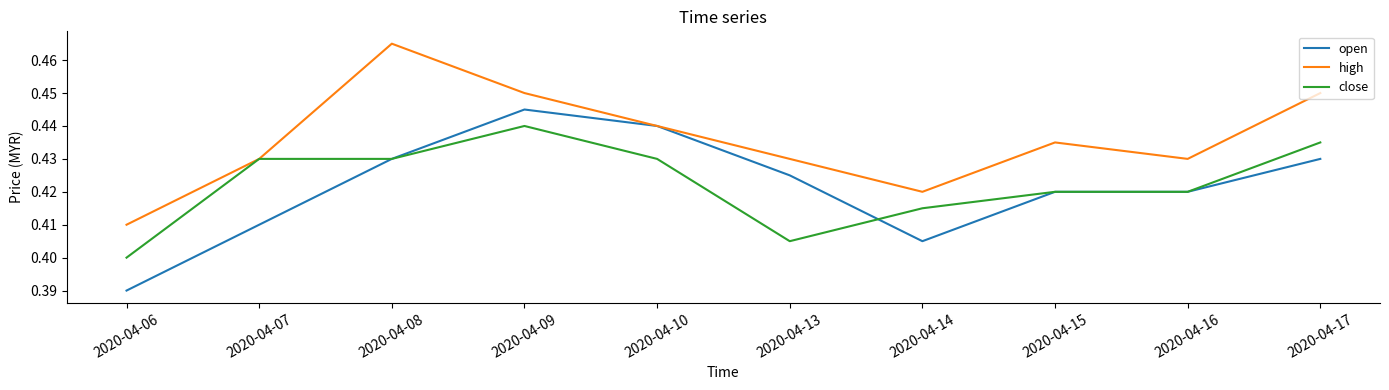

Is the value of open at 2020-04-16 greater than the value of close at 2020-04-08?

No